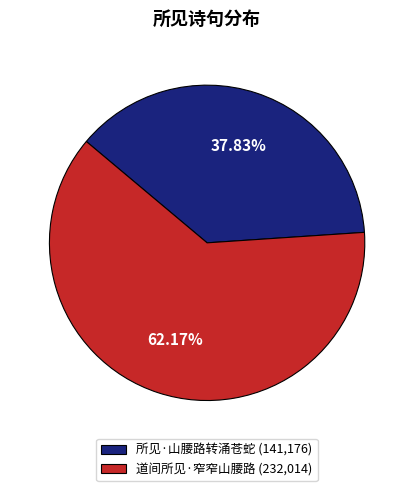

What is the ratio of the value at 所见·山腰路转涌苍蛇 to the value at 道间所见·窄窄山腰路?

0.6